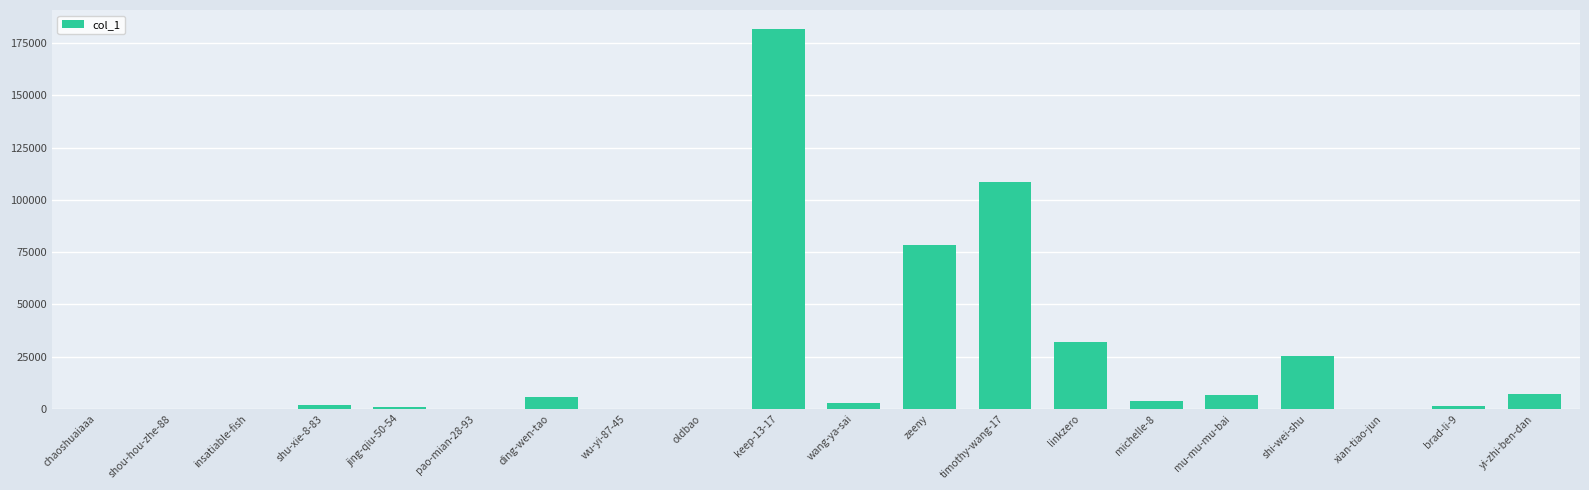

Where is the data nearest to the value 90851?

zeeny